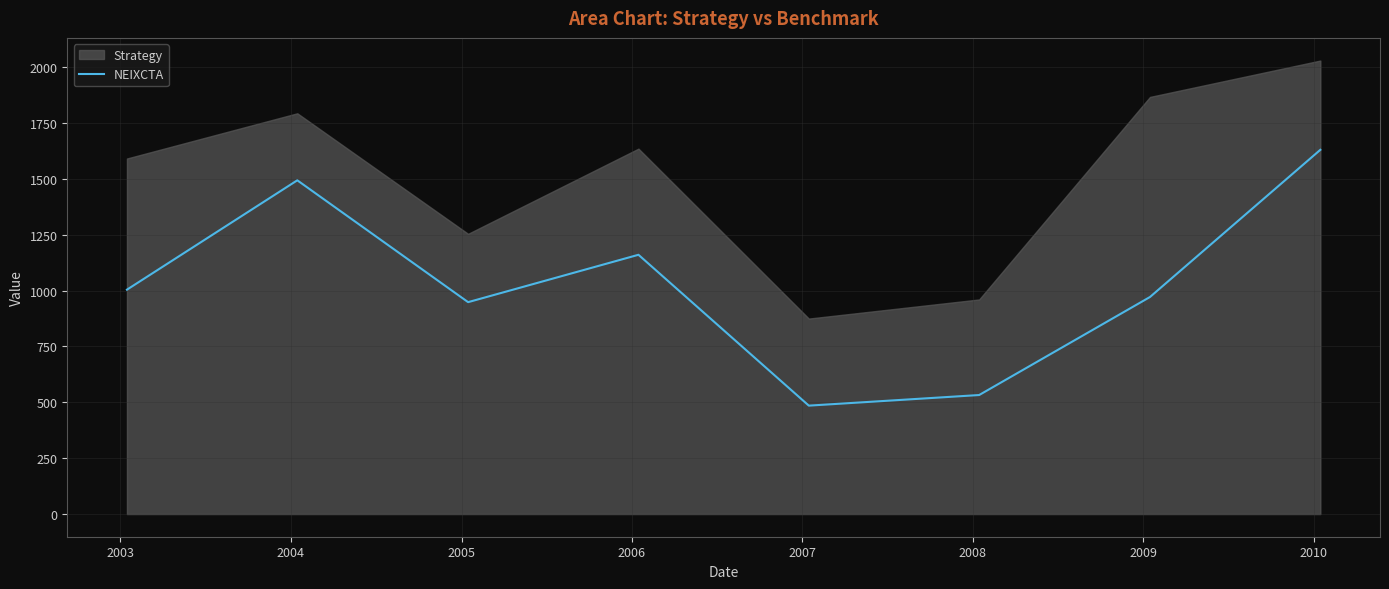

What is the lowest value of the NEIXCTA series?

485.1